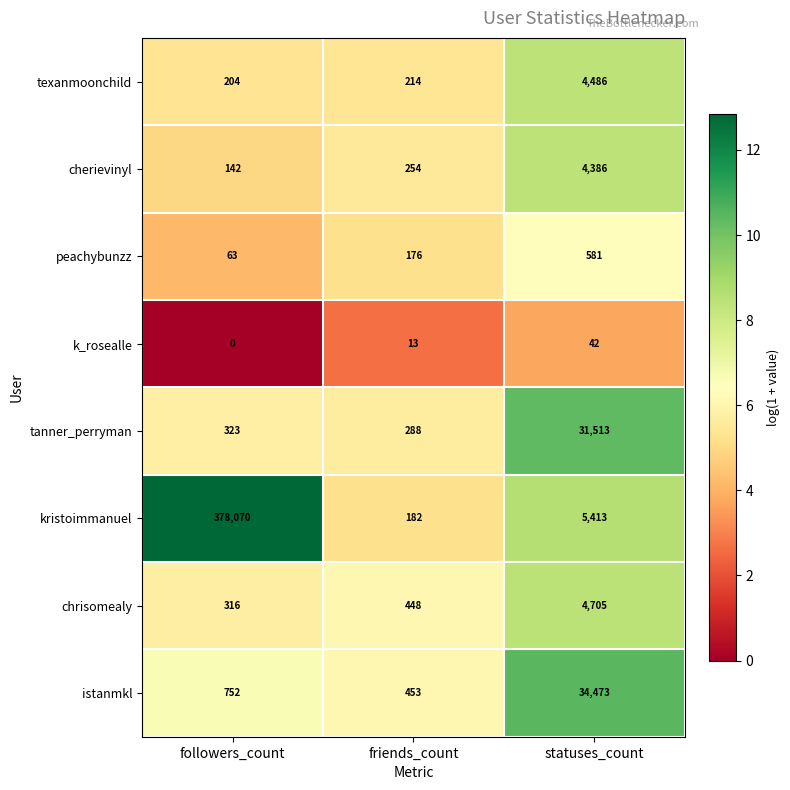

List the series in order of their peak value, lowest first.

k_rosealle, peachybunzz, cherievinyl, texanmoonchild, chrisomealy, tanner_perryman, istanmkl, kristoimmanuel